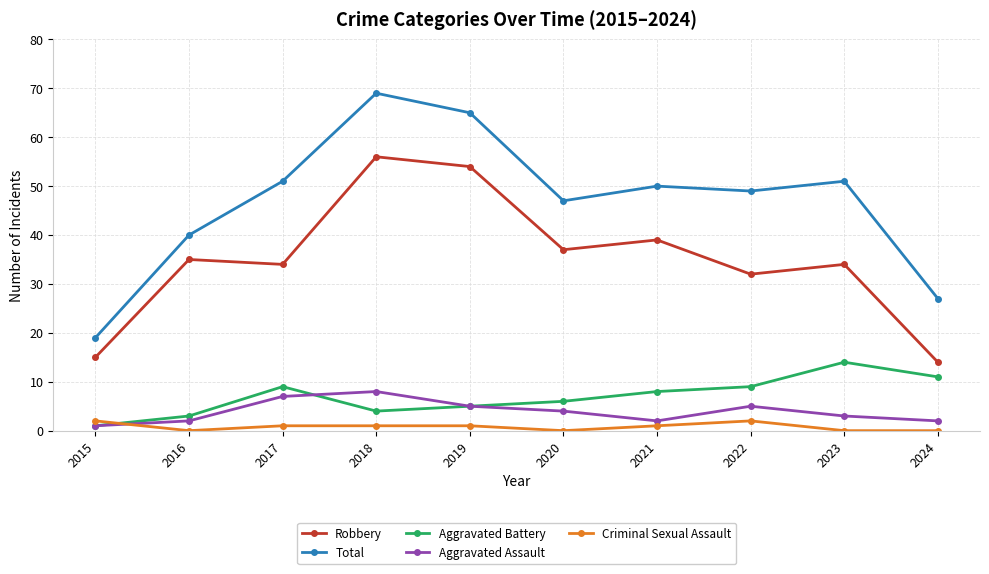

True or false: Total and Aggravated Assault intersect in this chart.

False